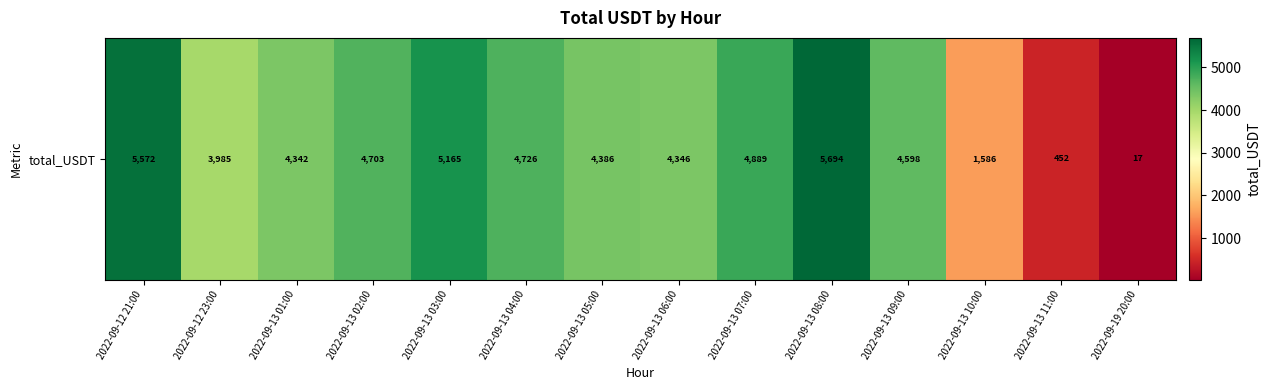

Reading left to right, transcribe all the data shown in this chart.

5571.6	3985.4	4341.6	4703.2	5164.7	4726.2	4385.7	4346.1	4889.3	5693.8	4597.9	1585.8	452.3	16.9